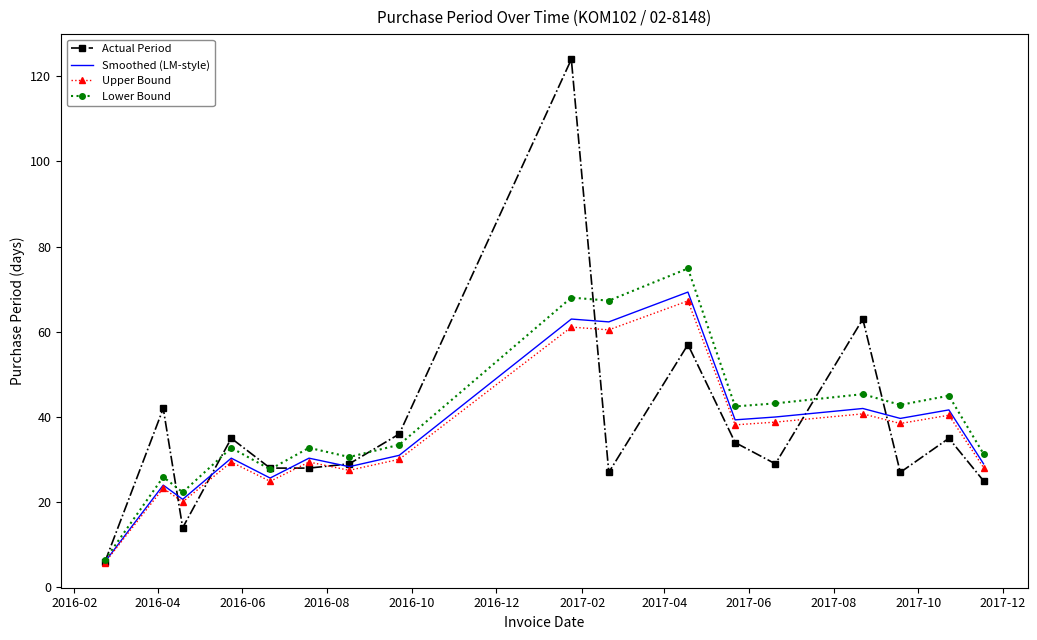

What is the minimum value for Smoothed (LM-style)?

6.0